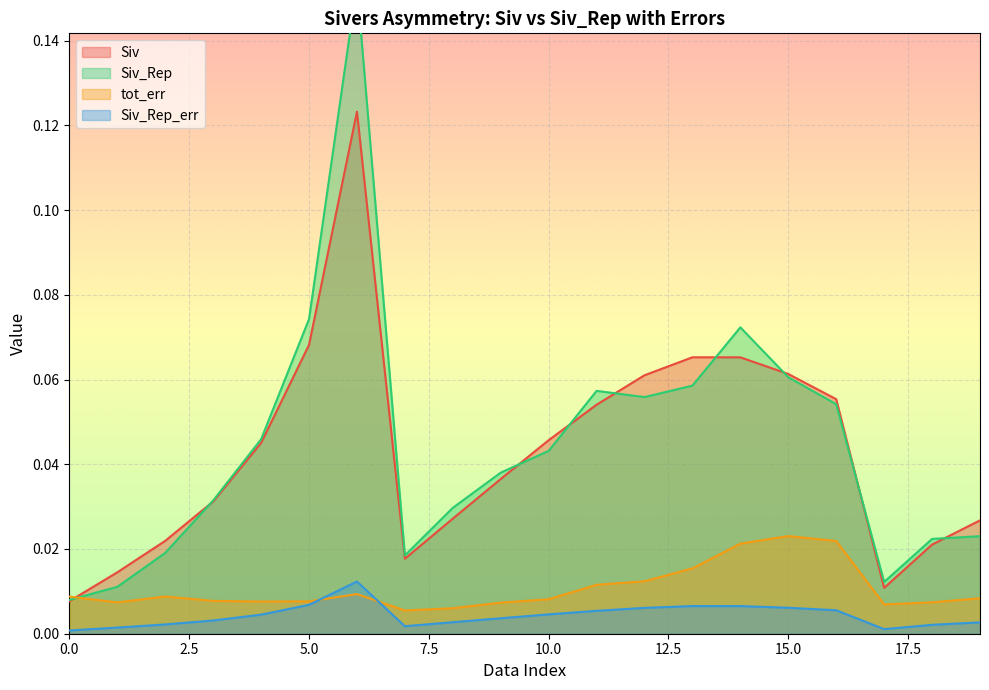

What are all the series names shown in the legend?

Siv, Siv_Rep, tot_err, Siv_Rep_err